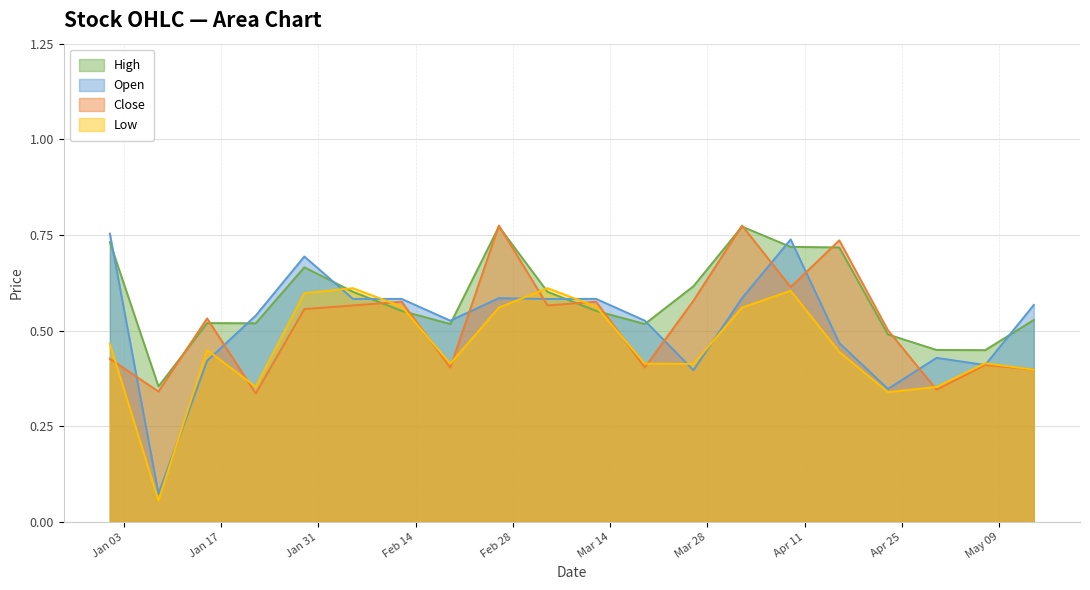

Which series has the largest range (max minus min)?

Open